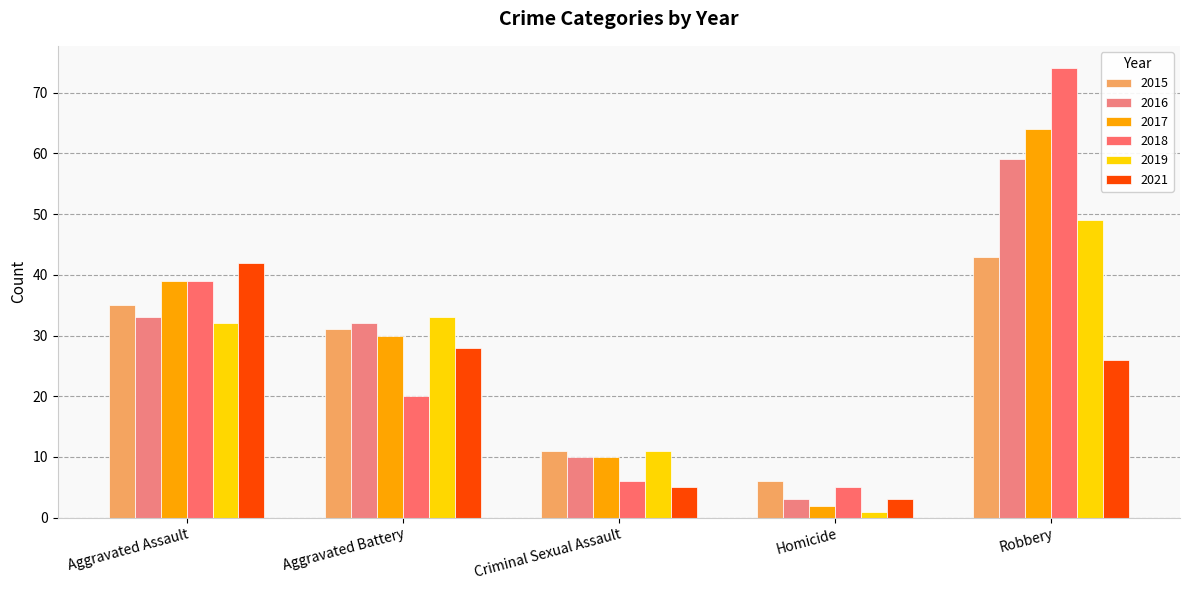

What is the difference between the maximum and second lowest values in the 2021 series?

37